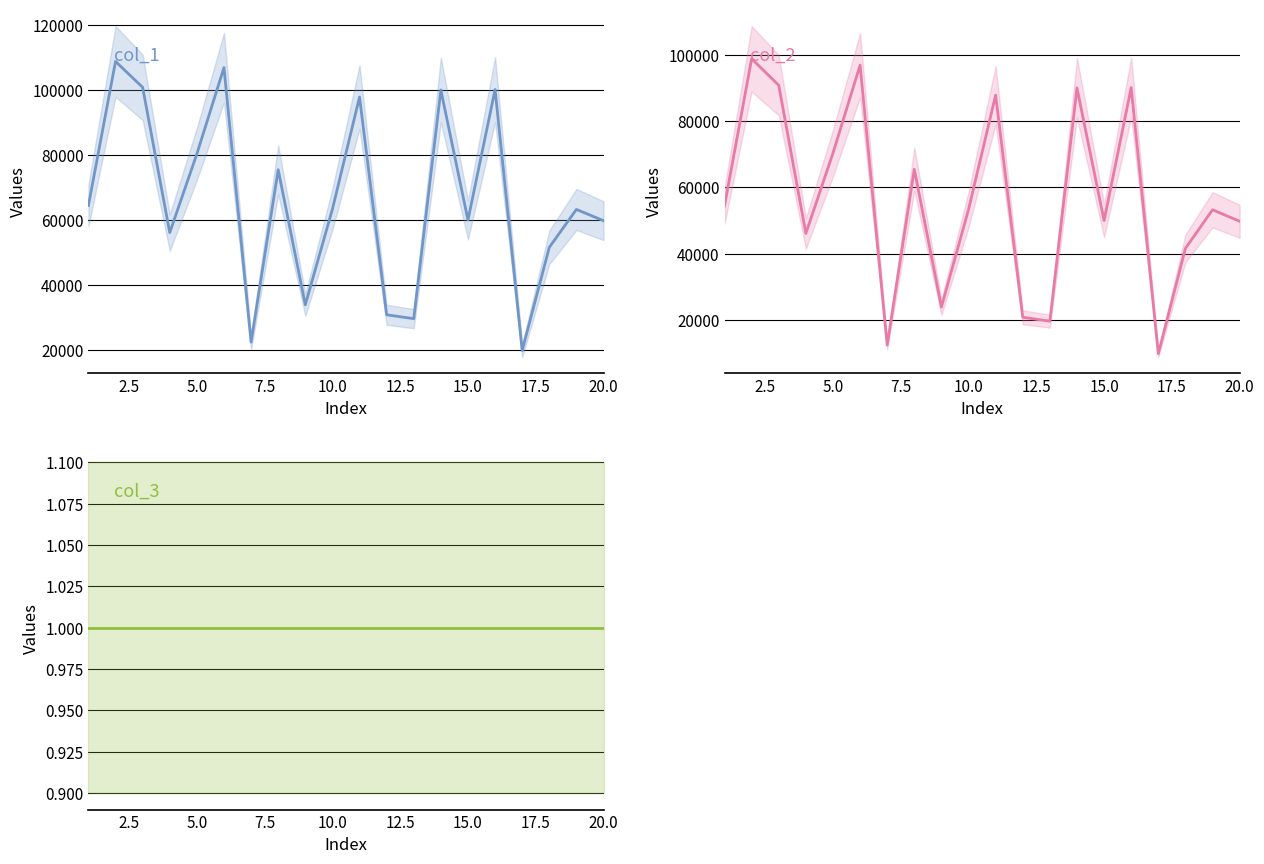

What is the sum of the col_3 values at 20.0 and 12.5?

2